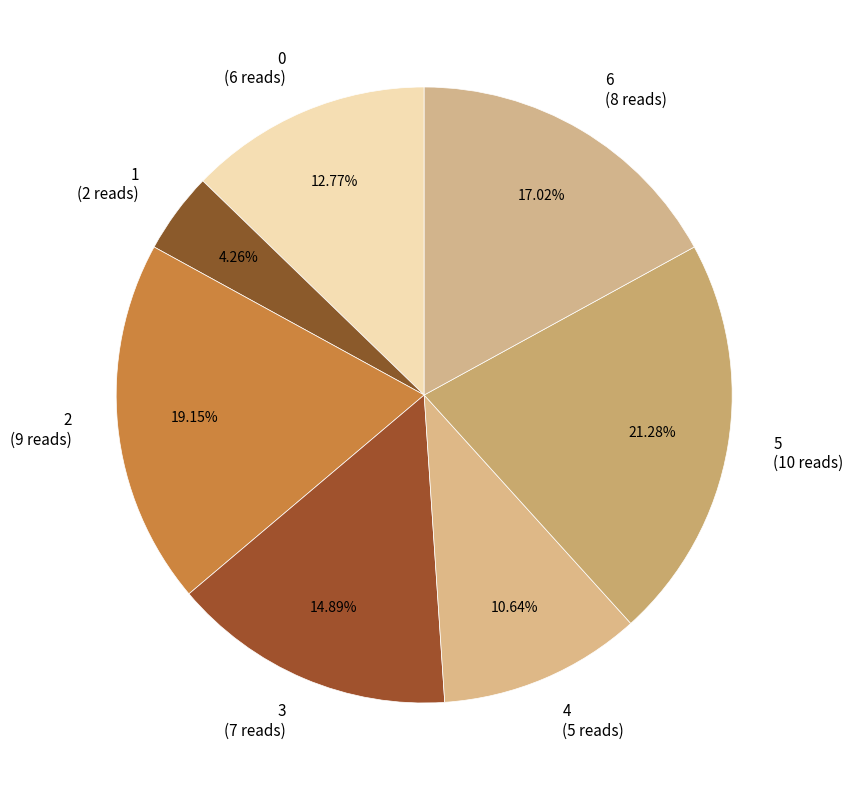

Which slice is the largest?

5